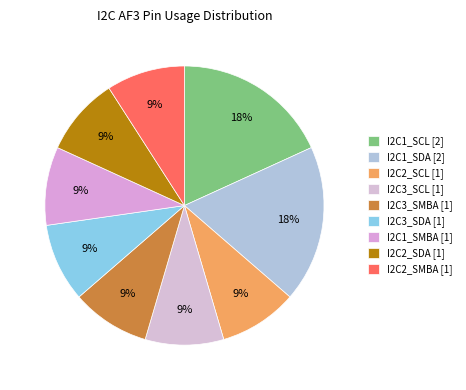

True or false: I2C3_SDA accounts for 9% of the total.

True